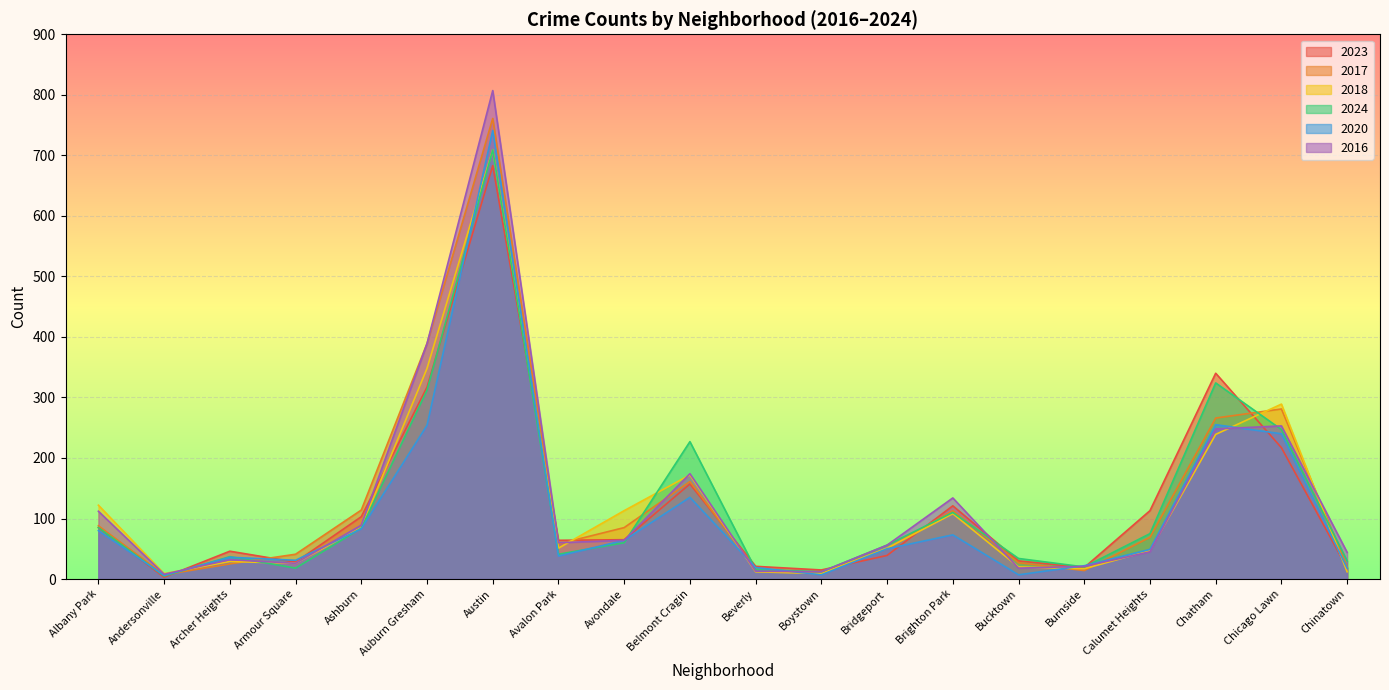

What is the total value across all series at Albany Park?

572